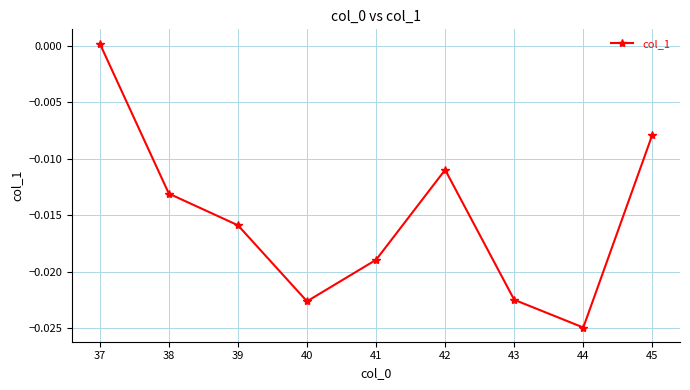

True or false: the data has more than 2 interior local peaks.

False